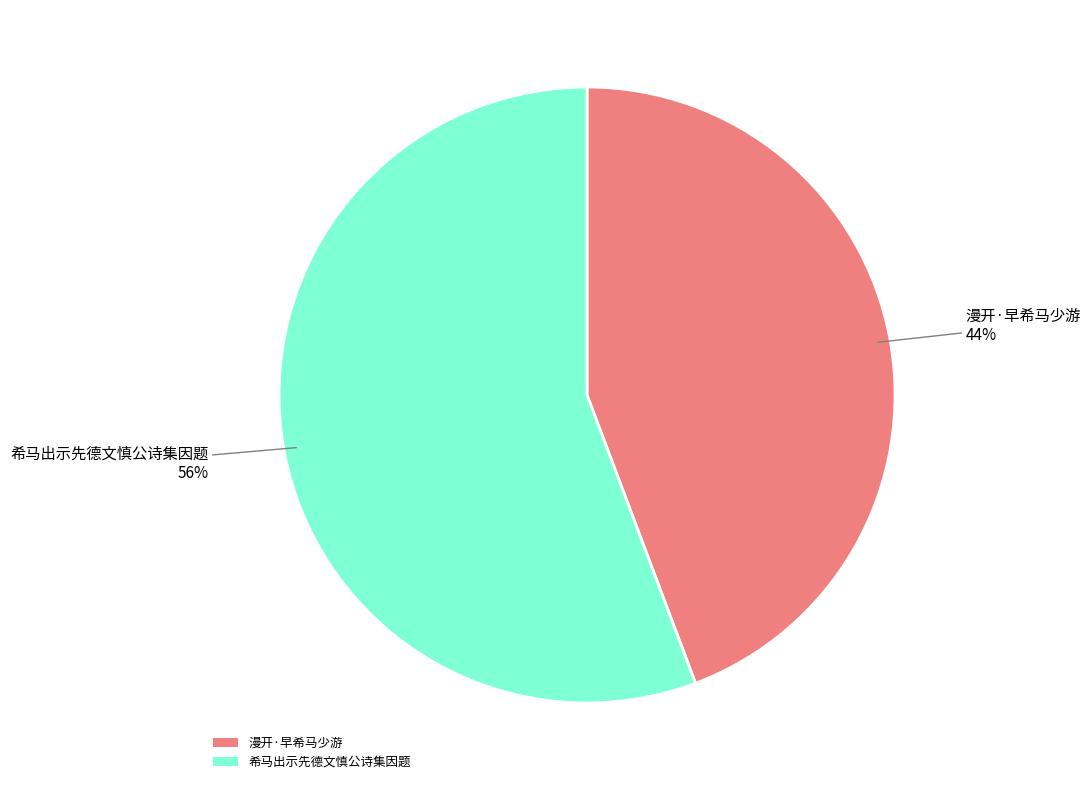

Is the sum of 漫开·早希马少游 and 希马出示先德文慎公诗集因题 greater than half?

Yes